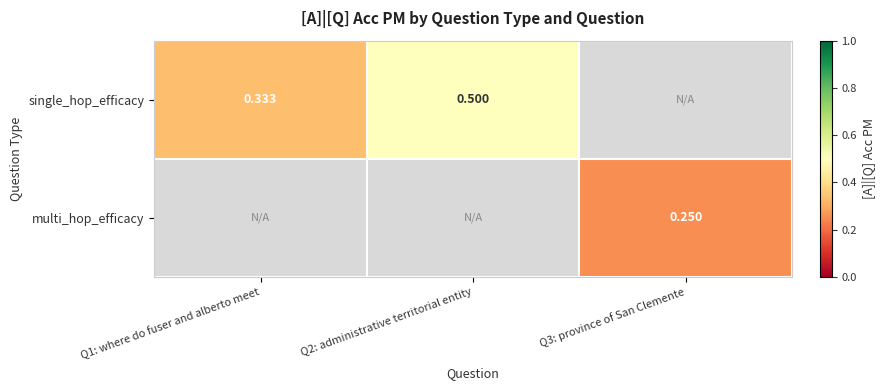

What is the smallest value displayed?

0.2